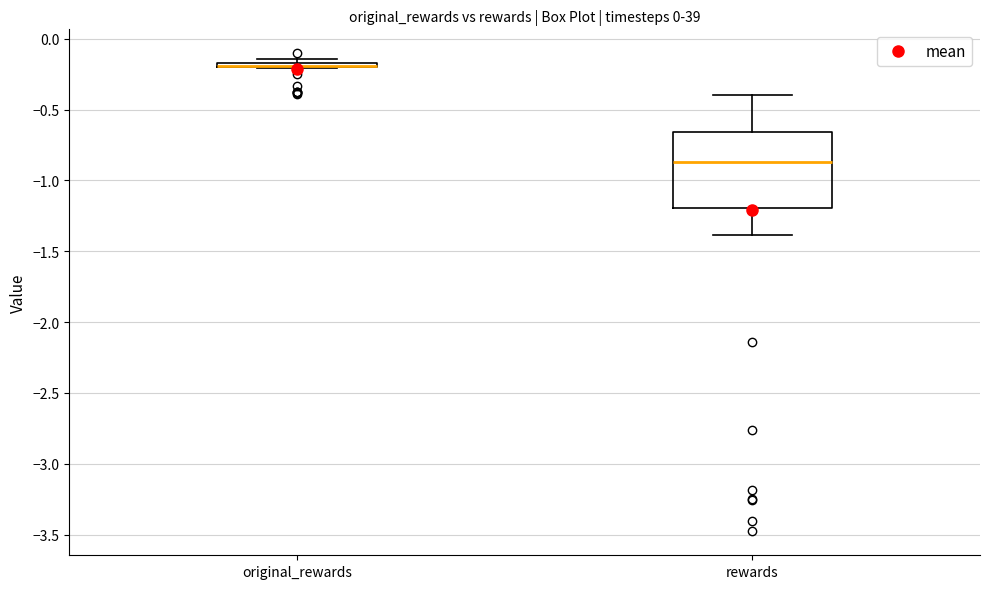

Where is the lower edge of the box for rewards on the y-axis? The values are not printed on the chart, so give them approximately, as read against the axis.

-1.20